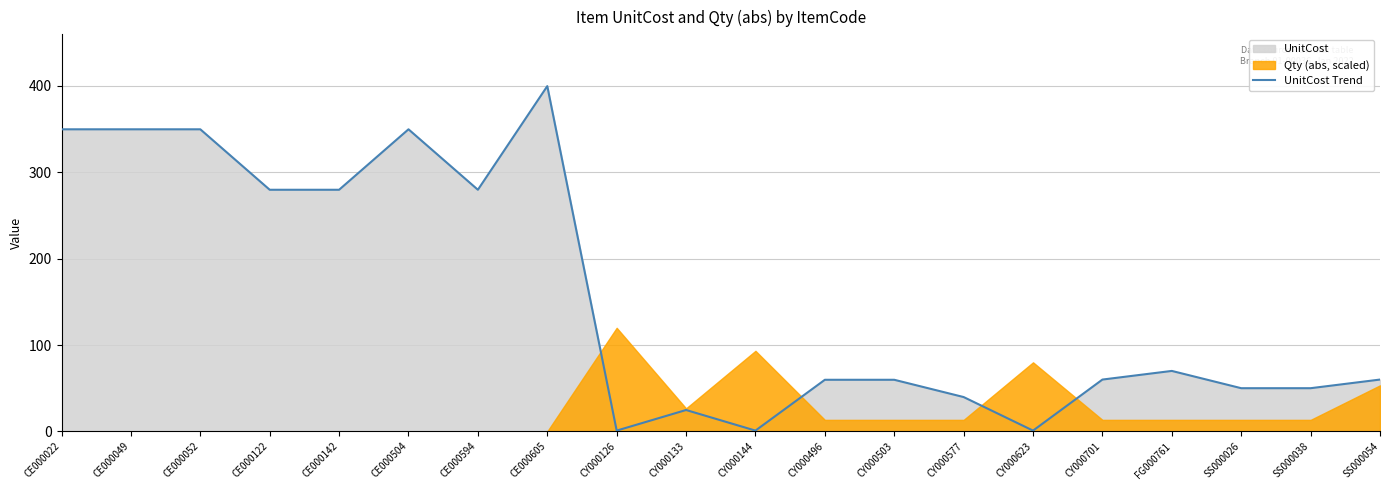

Does the chart display data point markers on the line(s)?

No